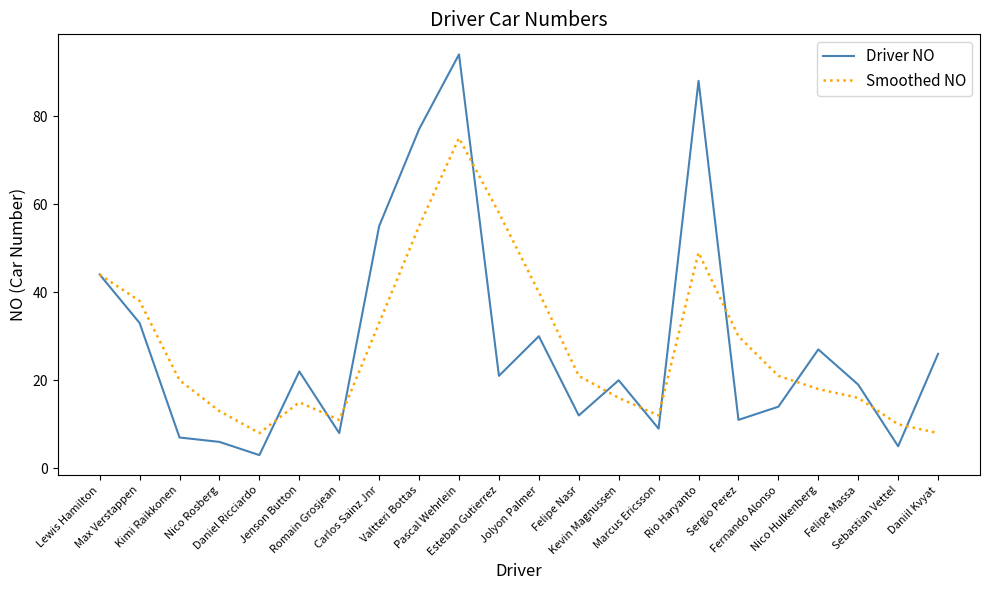

True or false: Driver NO has more than 1 interior local peaks.

True